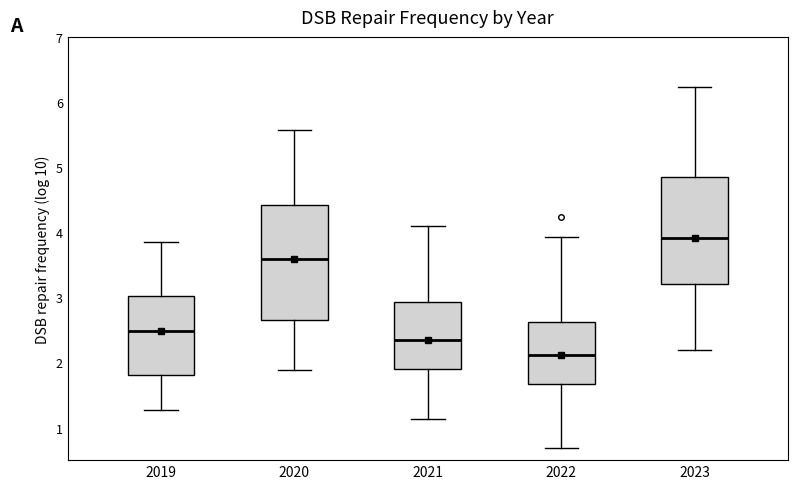

Which box is the tallest, from its lower edge to its upper edge?

2020